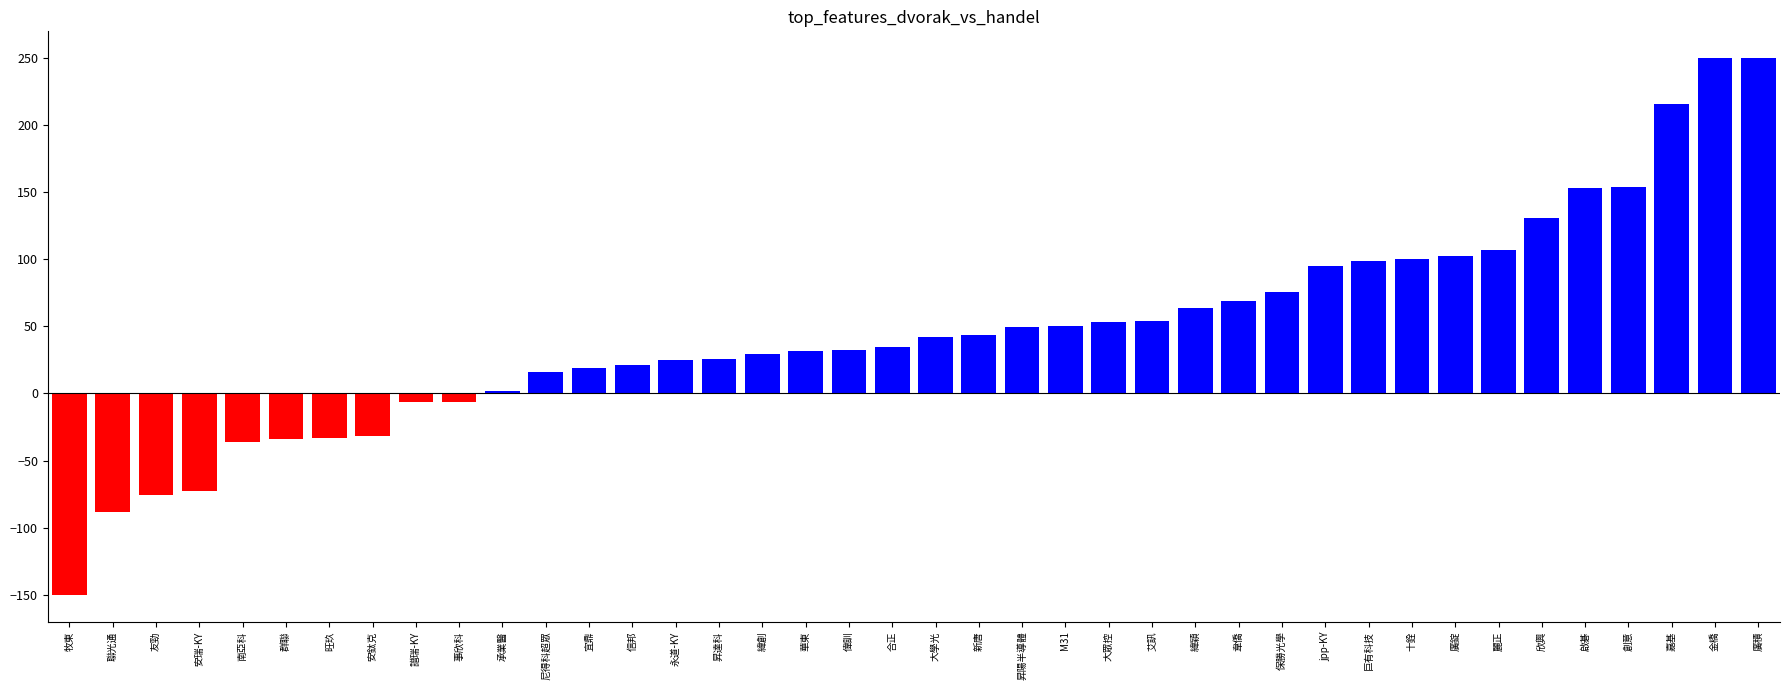

What position from the left is 金橋?

39